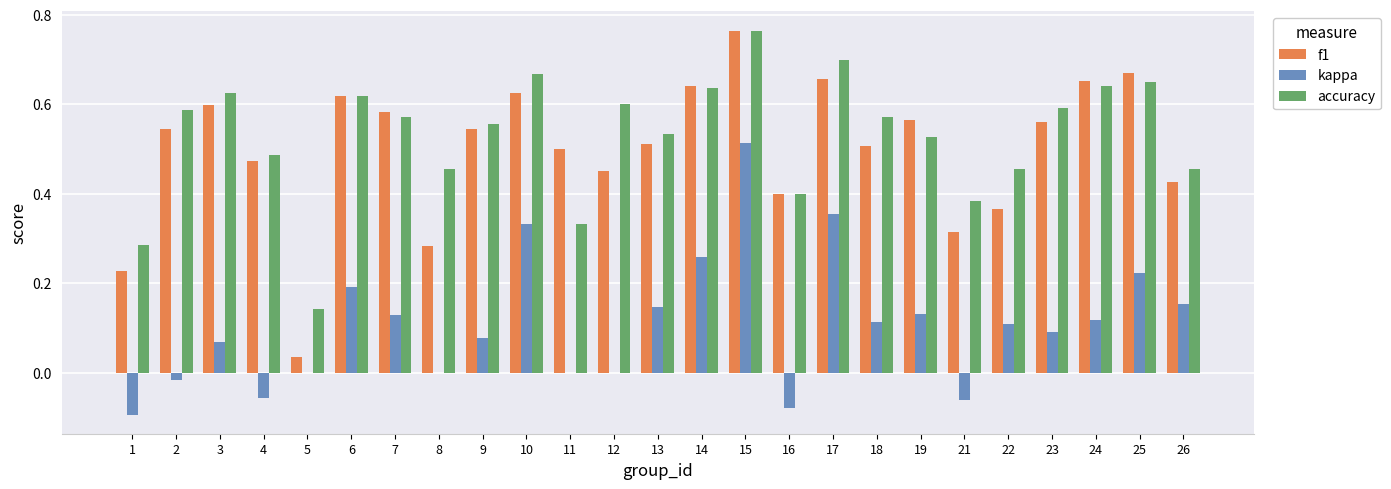

What are all the series names shown in the legend?

f1, kappa, accuracy